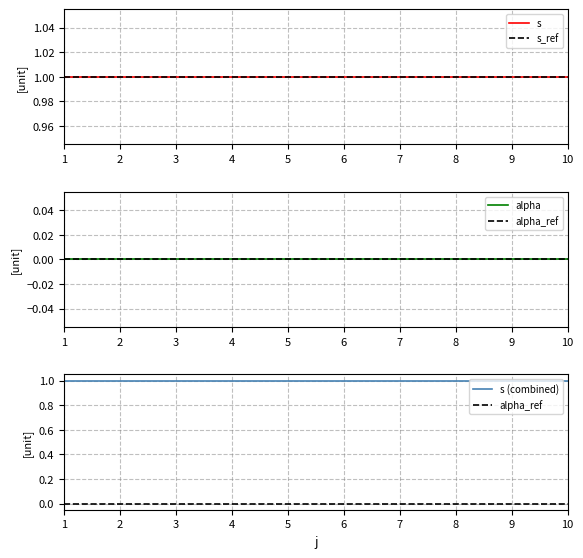

What are all the series names shown in the legend?

s, s_ref, alpha, alpha_ref, s (combined)